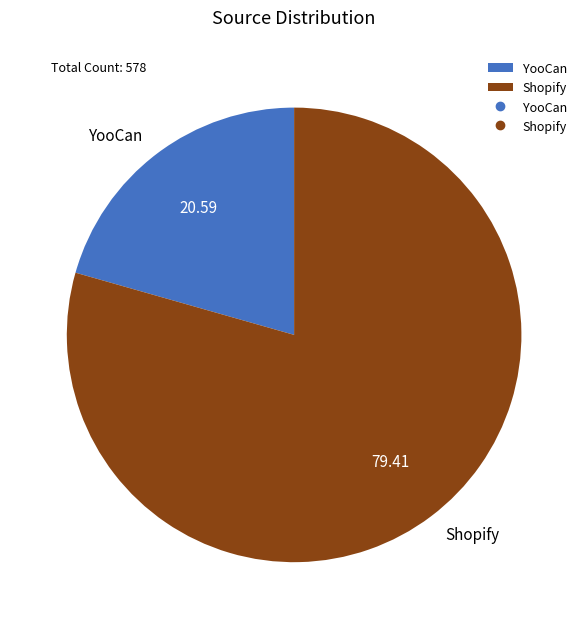

Rank the categories by value from highest to lowest.

Shopify, YooCan